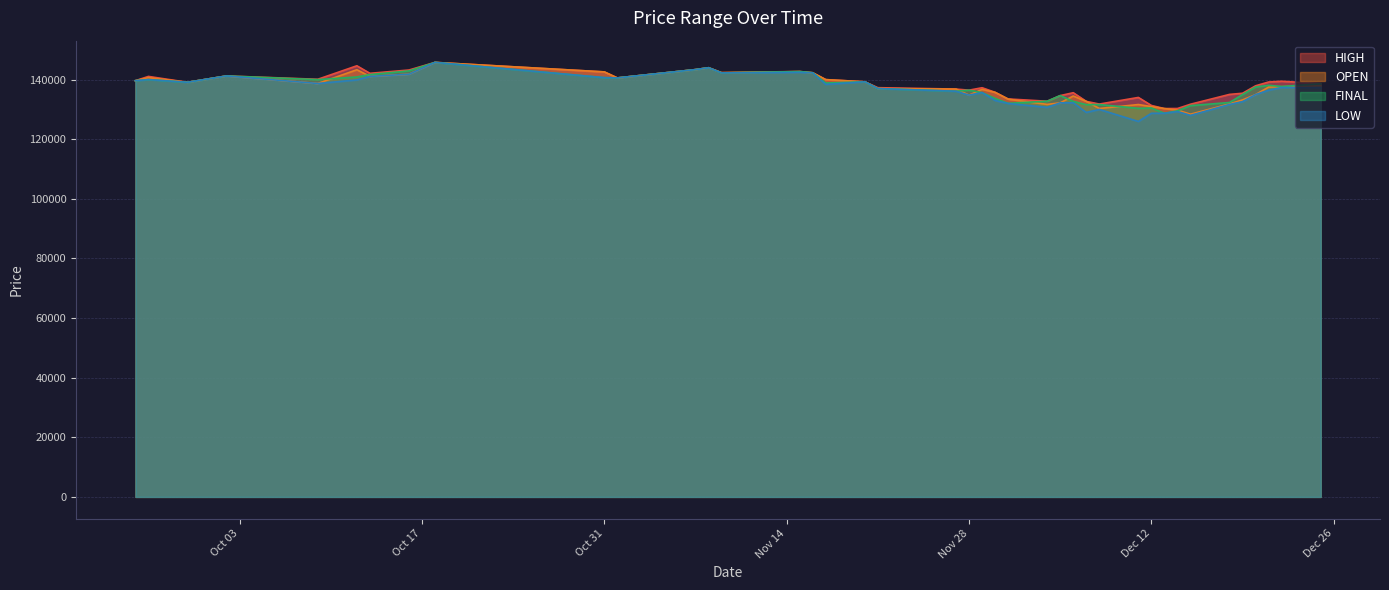

The FINAL series shows 176563 at Dec 12. True or false?

False